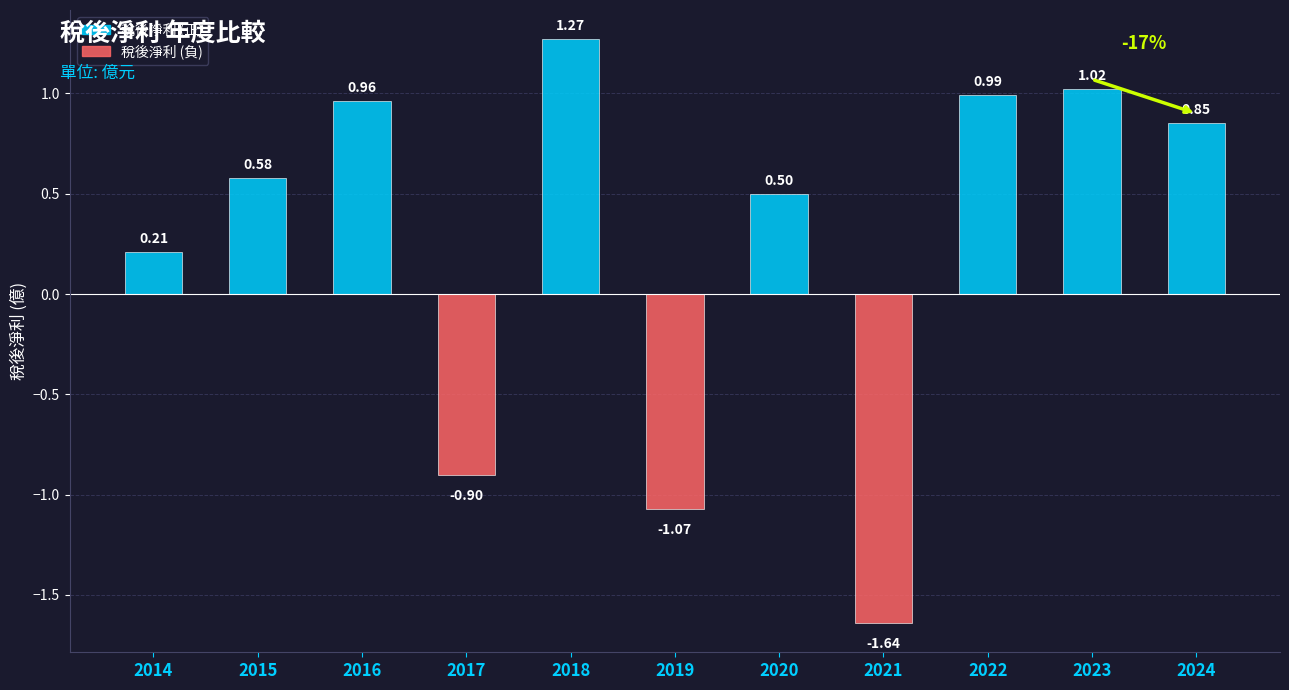

How many bars are there in total?

11